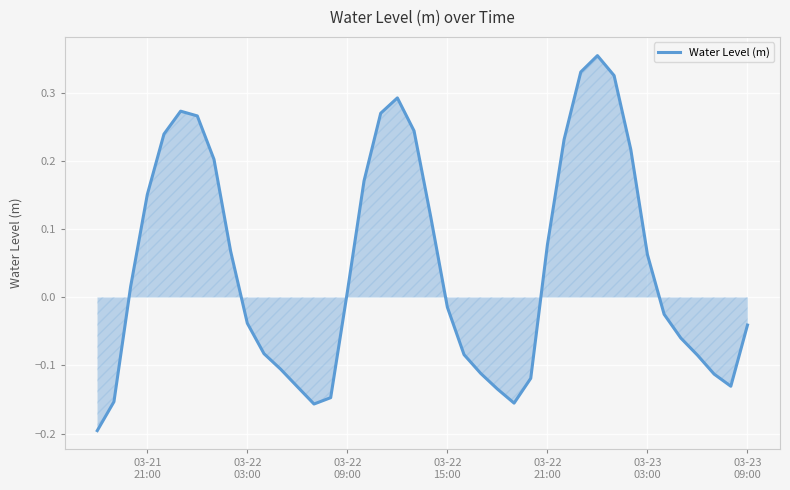

What is the difference between the maximum and minimum values?

0.5